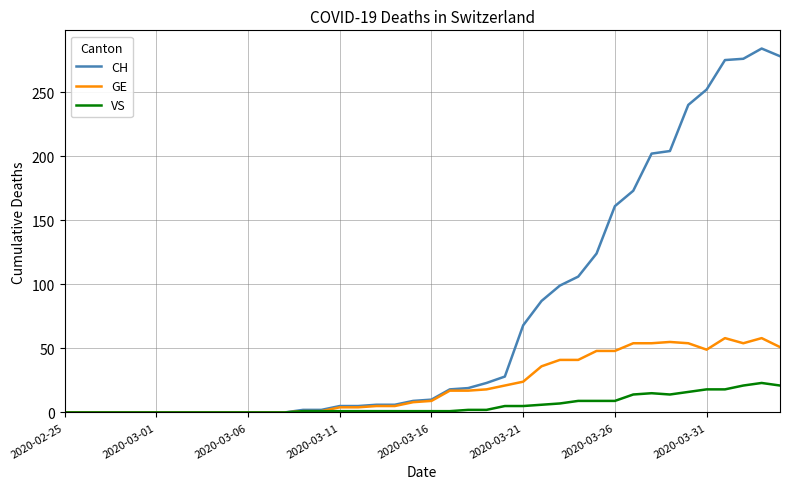

What is the maximum value shown in the chart?

284